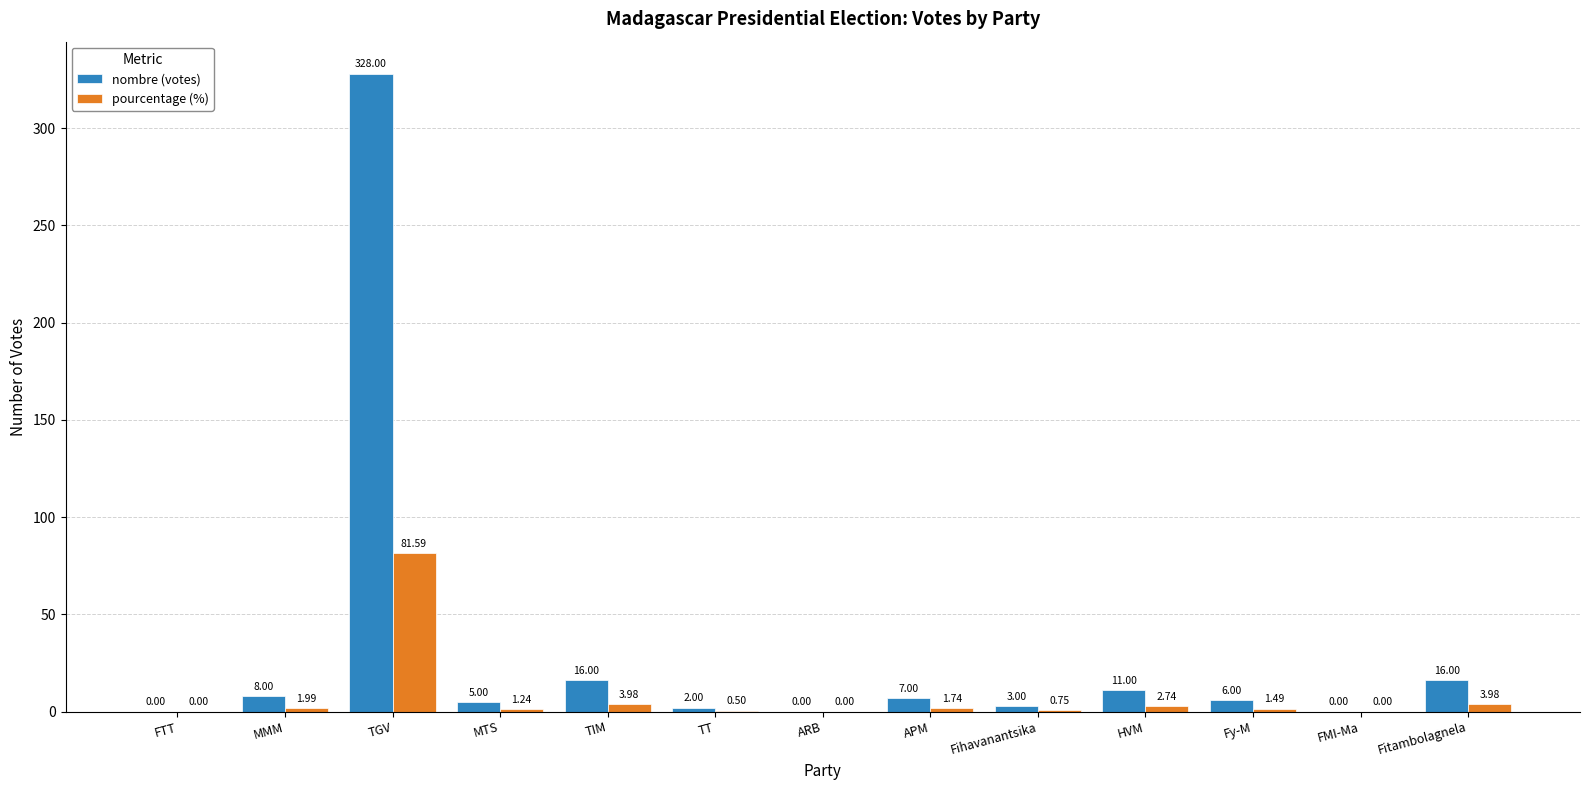

What value does the nombre (votes) series have at Fitambolagnela?

16.0